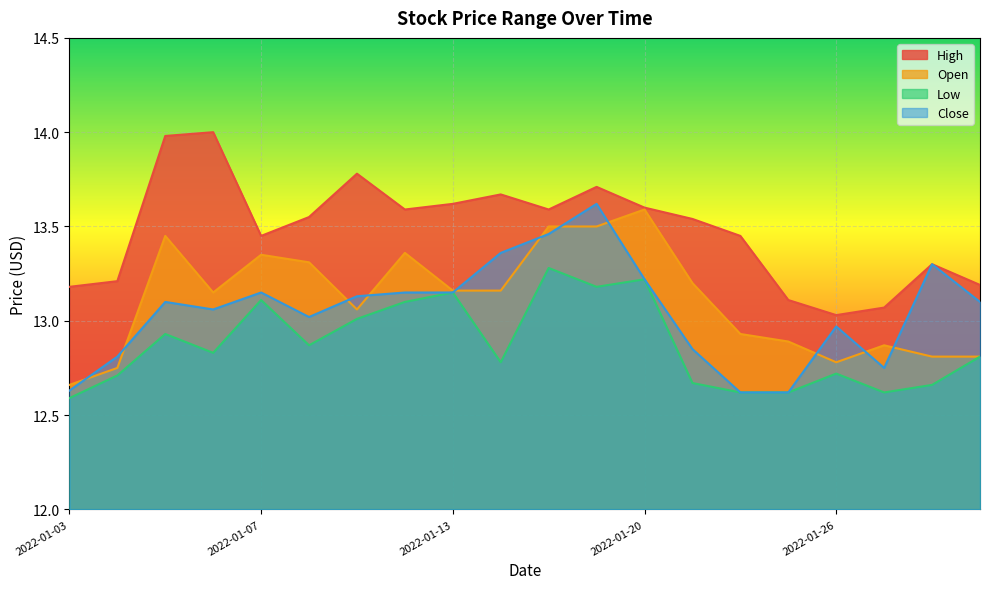

At how many categories does at least one series exceed 12?

20